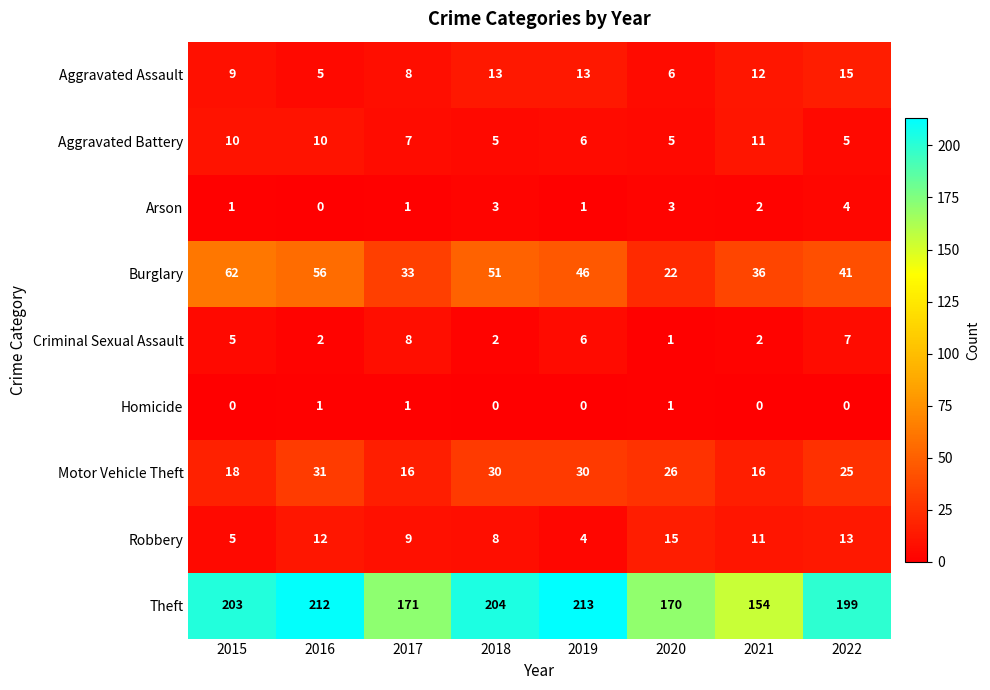

Rank the series at 2016 from highest to lowest value.

Theft, Burglary, Motor Vehicle Theft, Robbery, Aggravated Battery, Aggravated Assault, Criminal Sexual Assault, Homicide, Arson